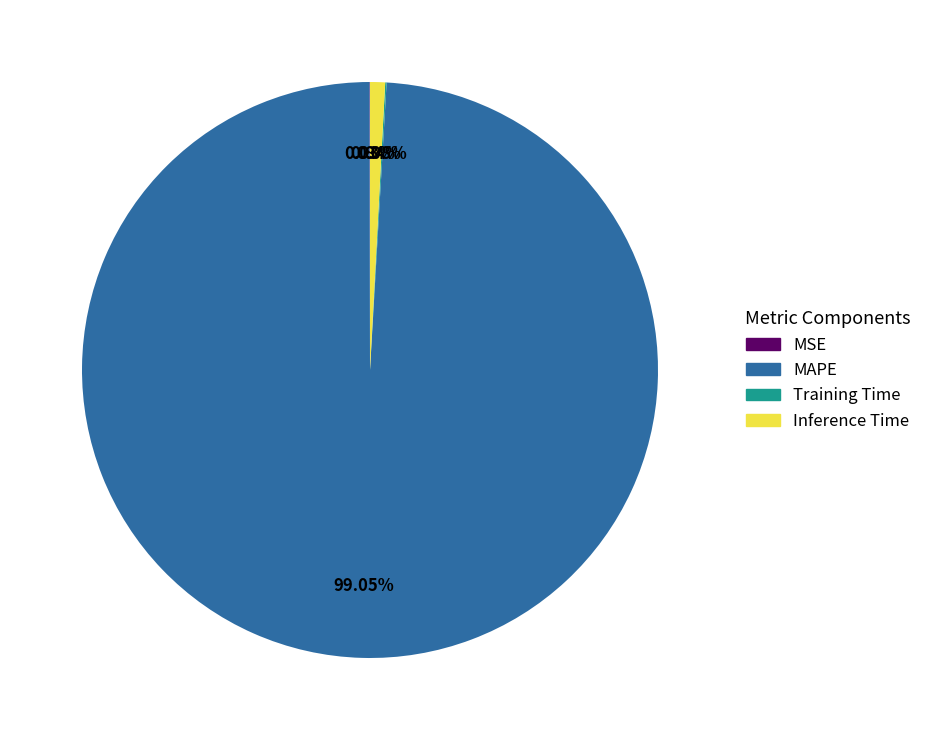

Which has a higher value, MAPE or Inference Time?

MAPE